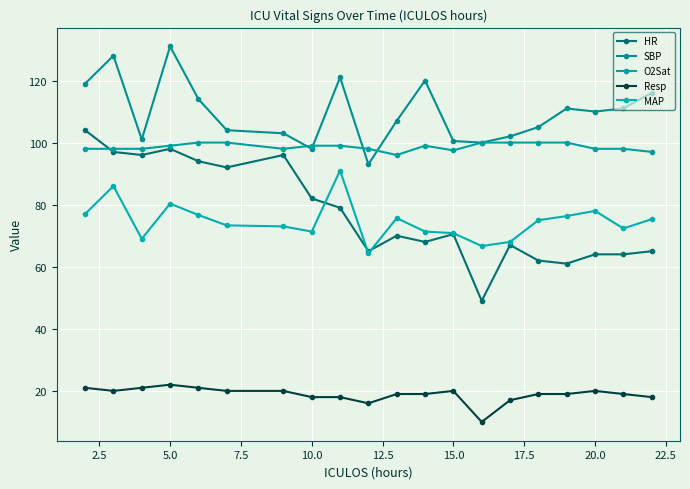

At how many categories does at least one series exceed 35?

20